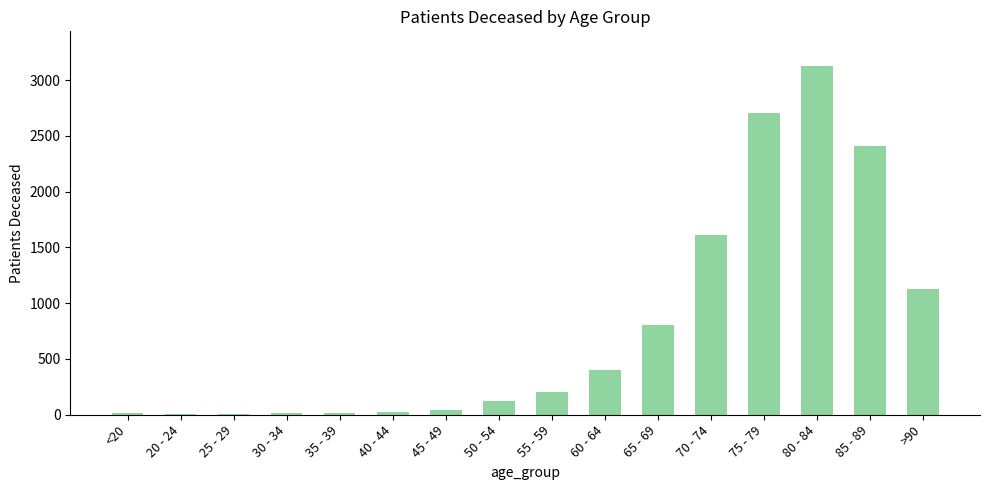

What is the sum of all values?

12634